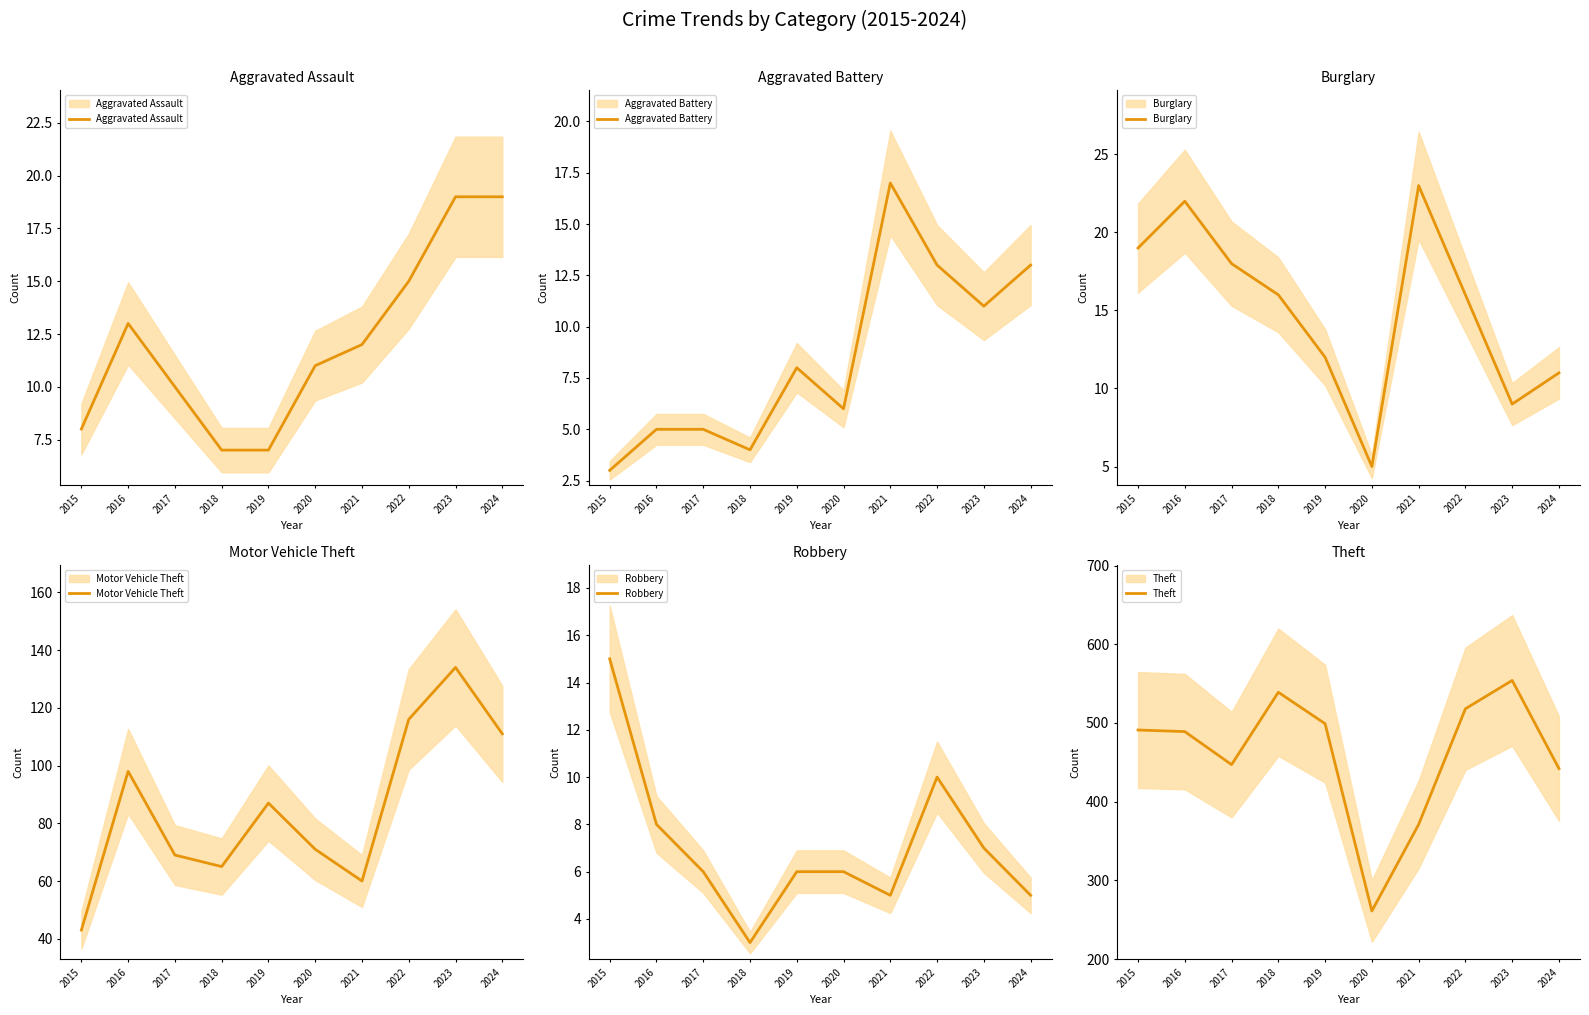

How many values in the Aggravated Battery series exceed 8?

4